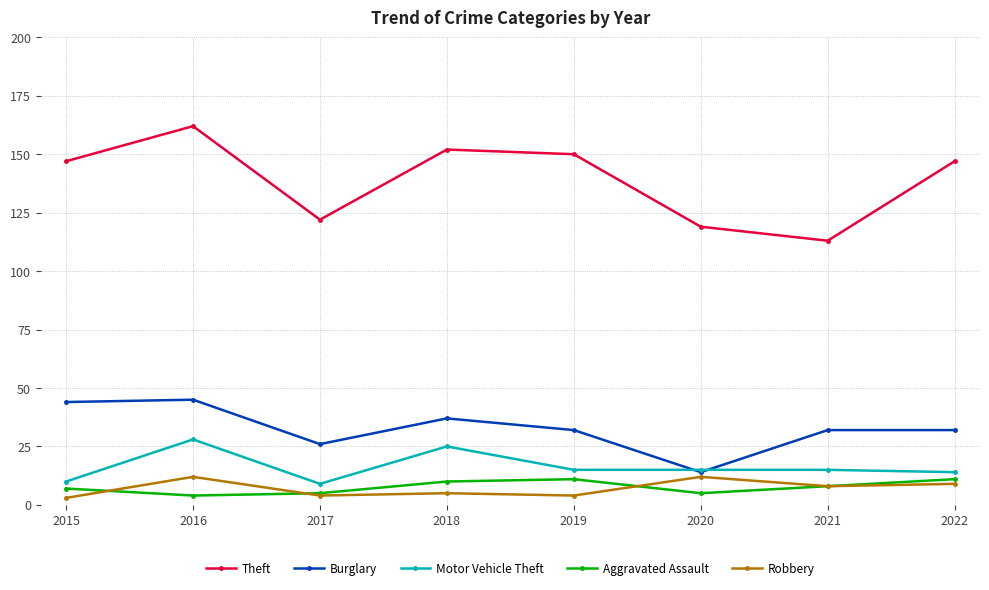

True or false: Motor Vehicle Theft and Aggravated Assault intersect in this chart.

False